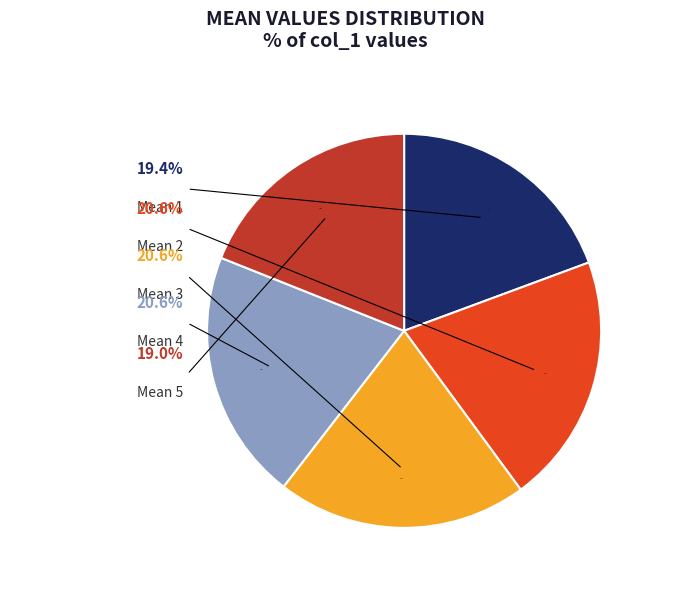

To the nearest percent, what is the average slice percentage?

20%